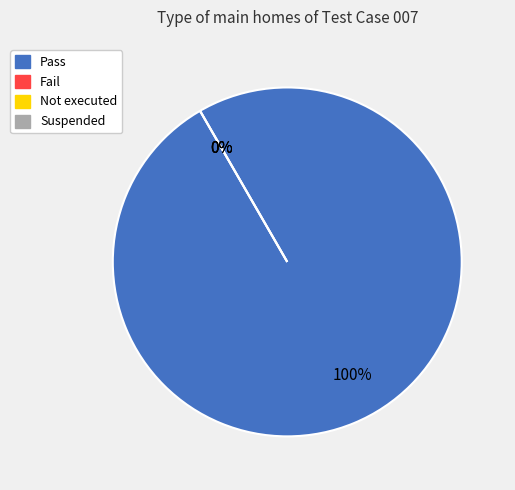

The Not executed slice represents 6% of the pie. True or false?

False